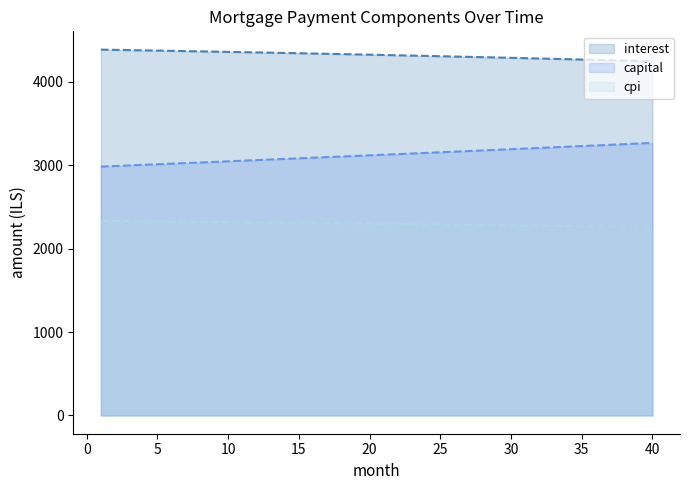

What is the maximum value shown in the chart?

4385.2